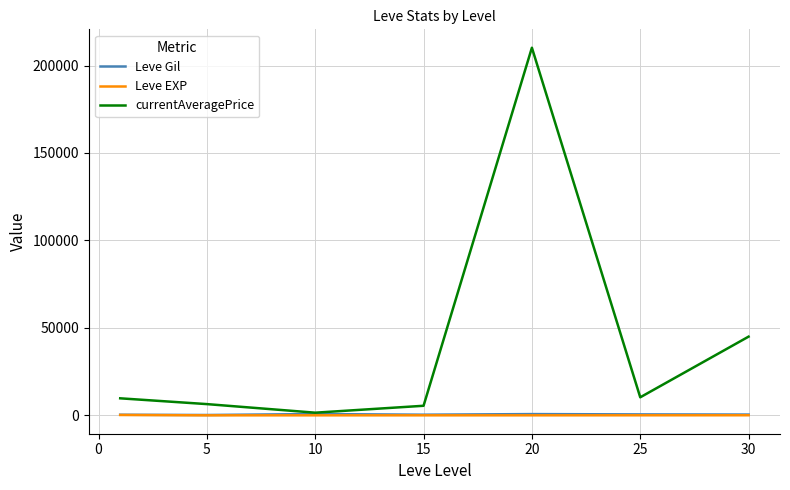

What is the maximum value for currentAveragePrice?

210178.0